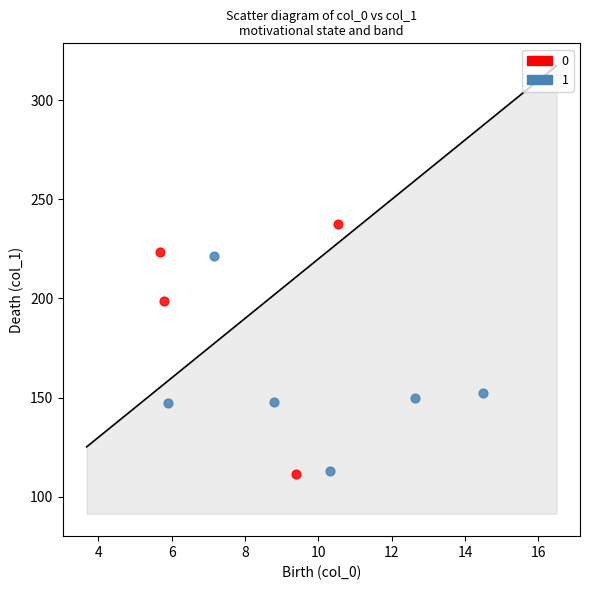

What are all the series names shown in the legend?

0, 1